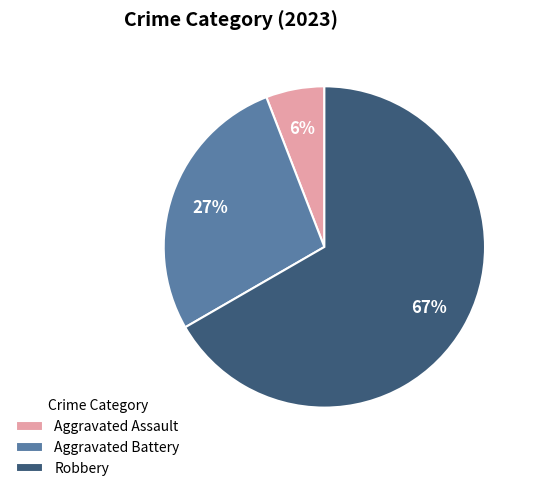

How many segments does this pie chart have?

3